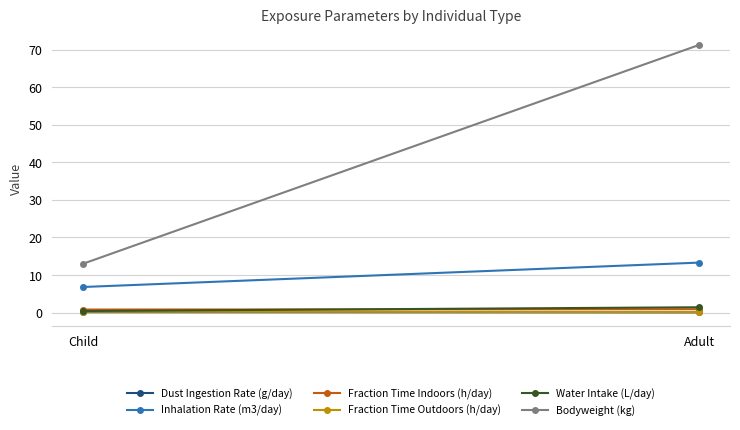

True or false: Fraction Time Outdoors (h/day) has a value of 0.1 at Adult.

True